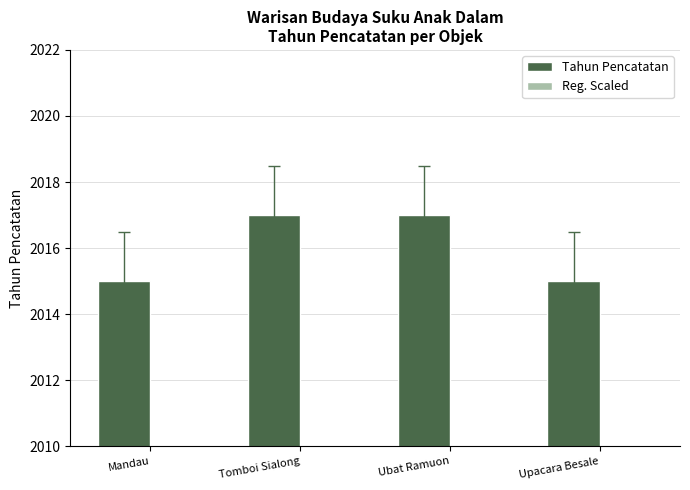

What position from the left is Upacara Besale?

4